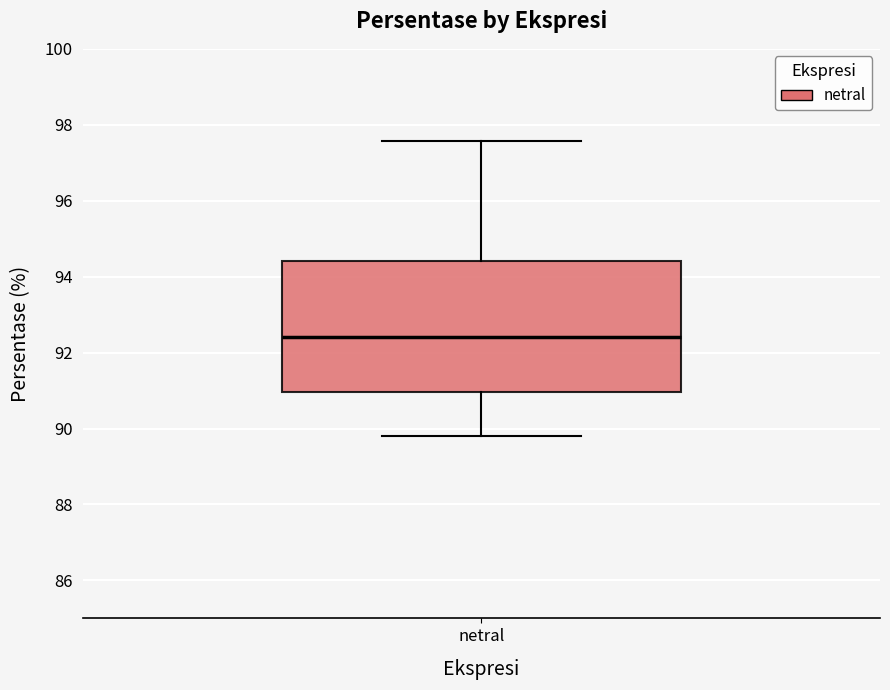

Where does the lower whisker of the box for netral end on the y-axis? The values are not printed on the chart, so give them approximately, as read against the axis.

89.8